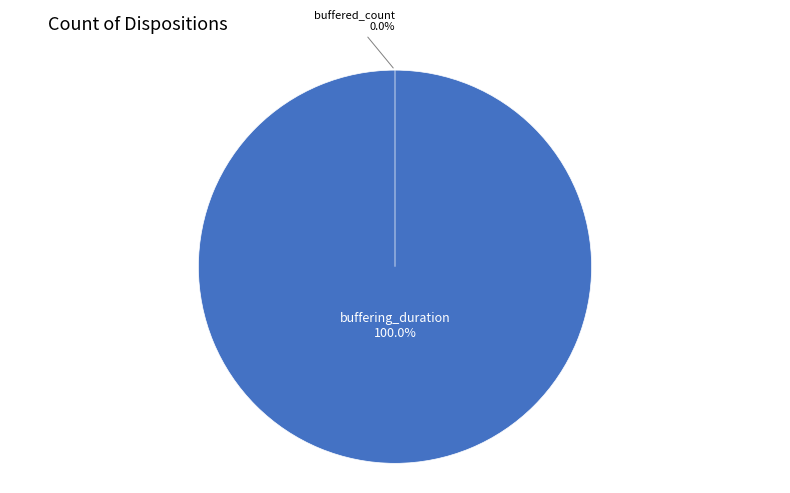

Which category has the smallest portion of the pie?

buffered_count